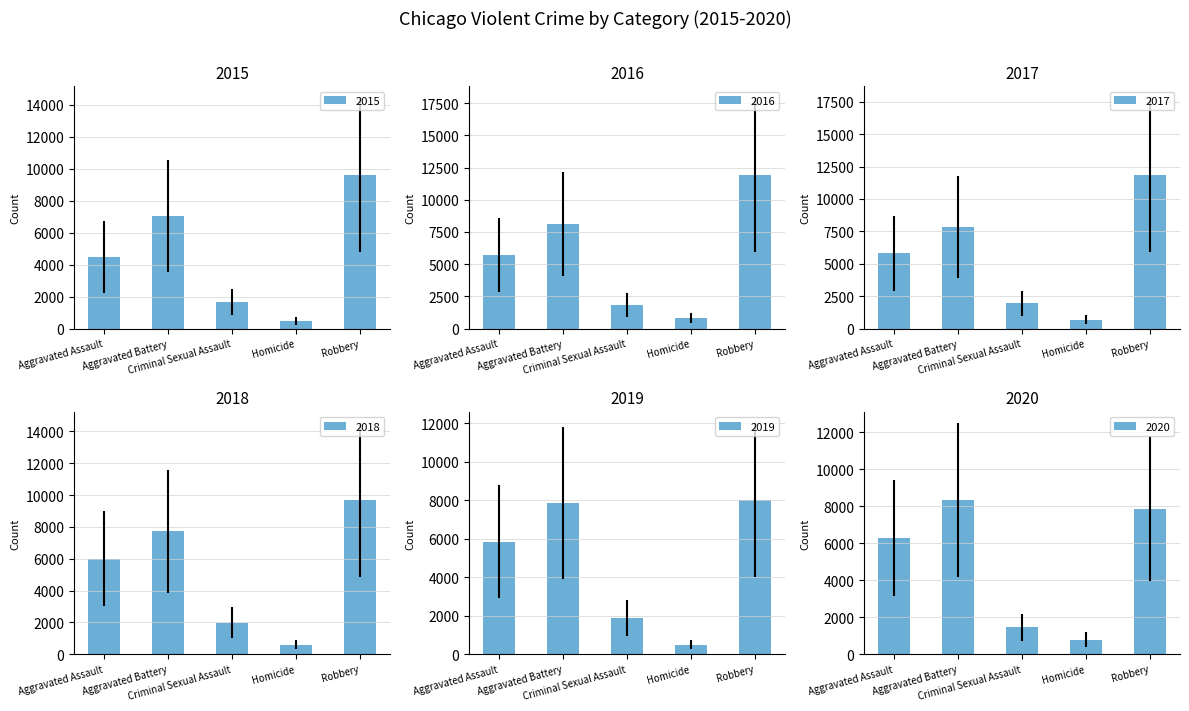

Between Aggravated Battery and Robbery, which series saw the biggest shift?

2017